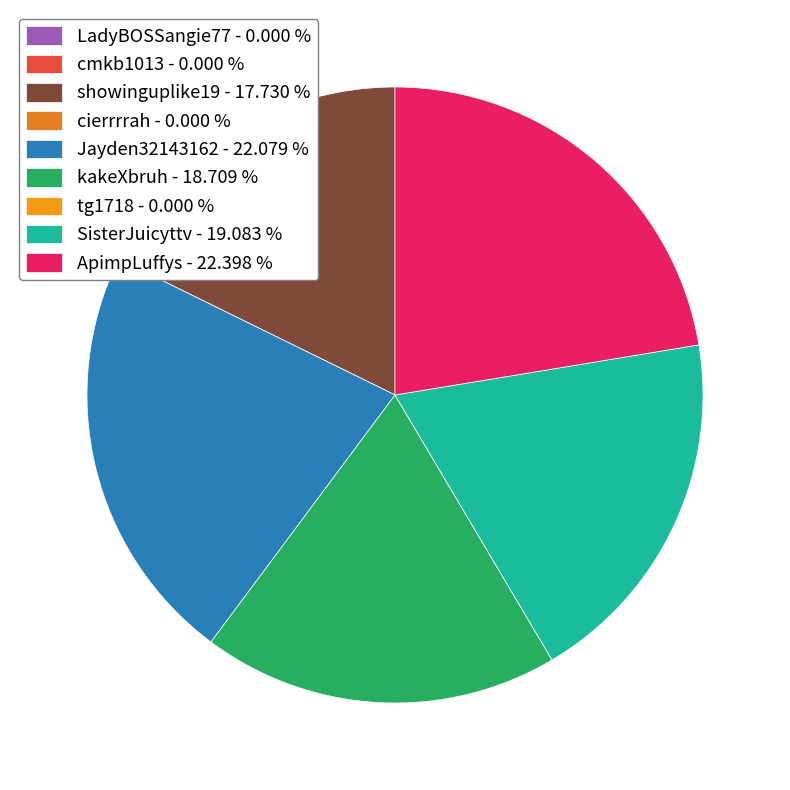

To the nearest percent, what is the difference between the showinguplike19 and Jayden32143162 slice percentages?

4%